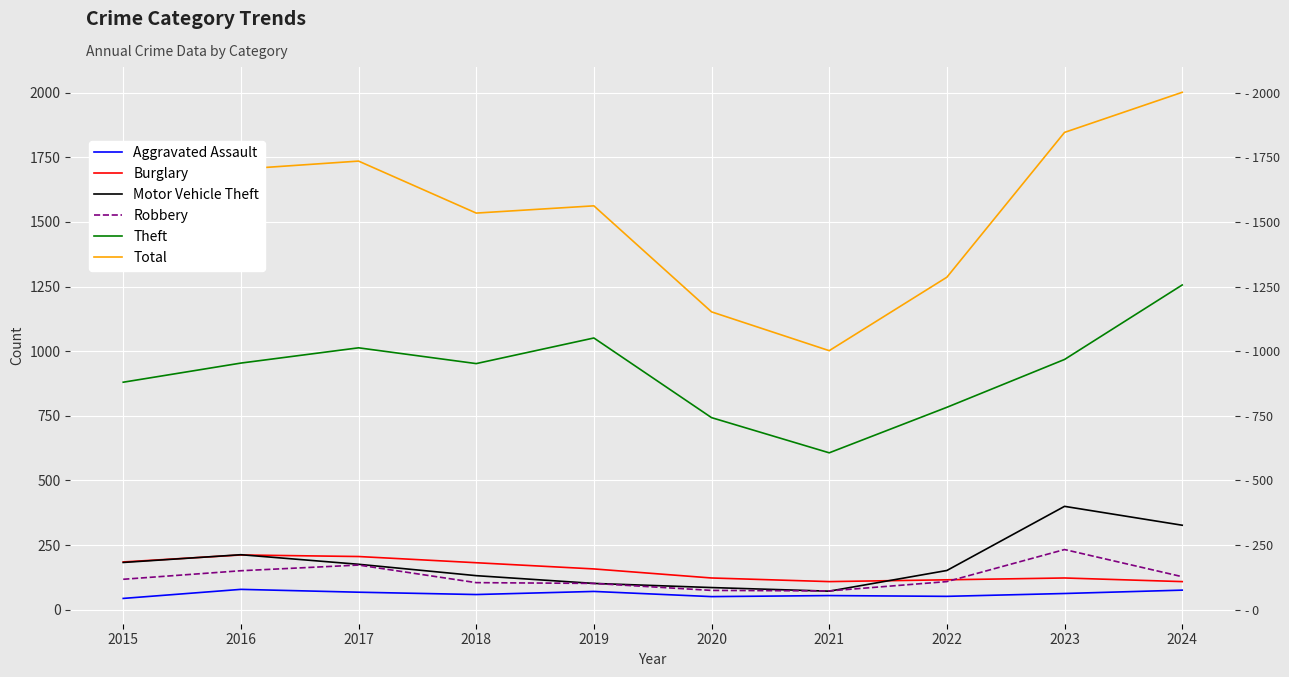

Which series has the largest total across all categories?

Total